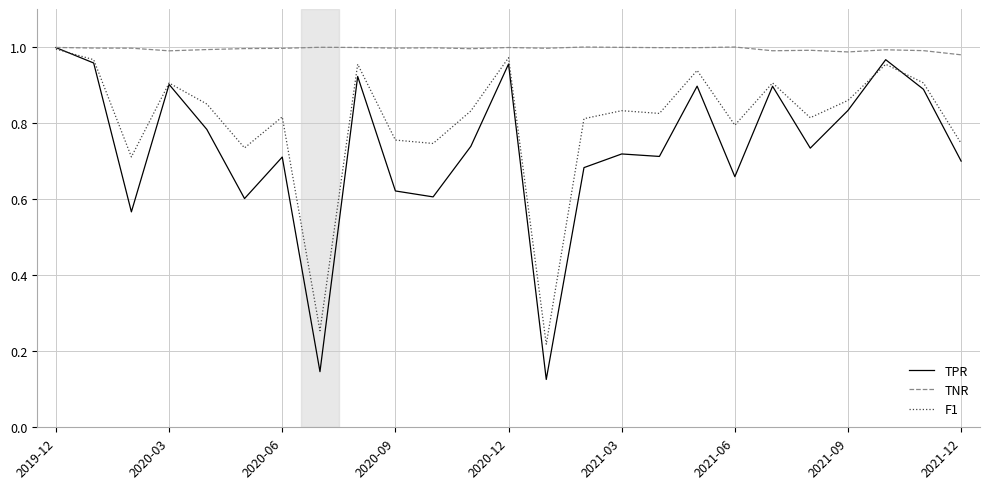

Which series has the largest total across all categories?

TNR